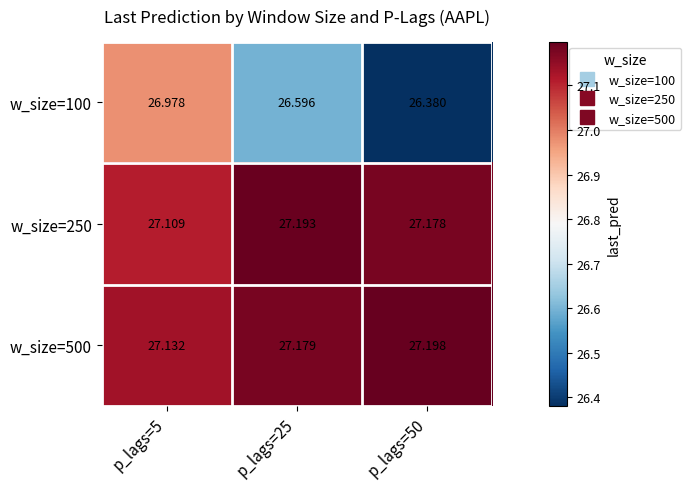

Is the value of w_size=250 at p_lags=5 greater than the value of w_size=500 at p_lags=25?

No